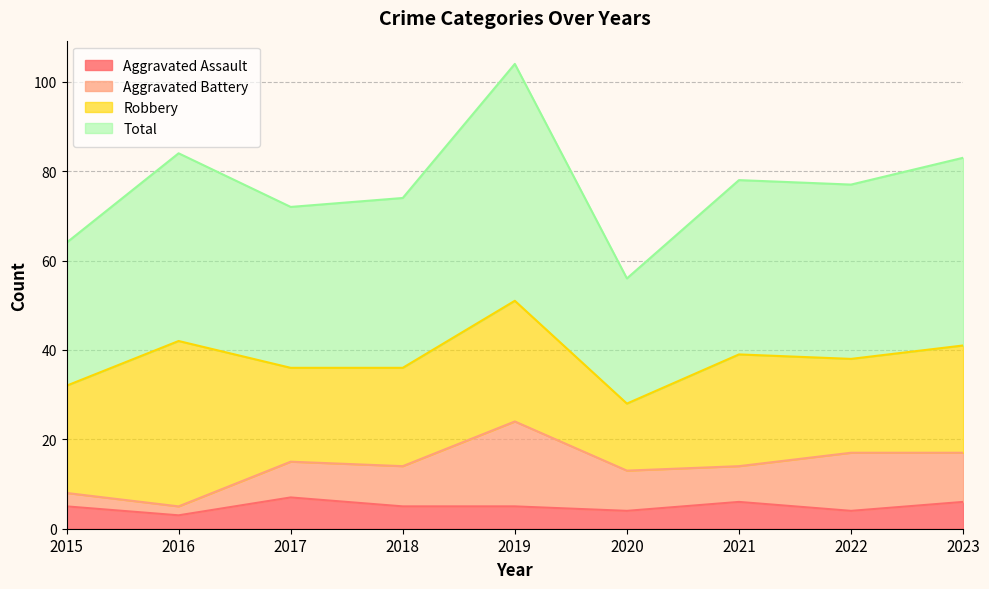

What is the sum of all Aggravated Assault values?

45